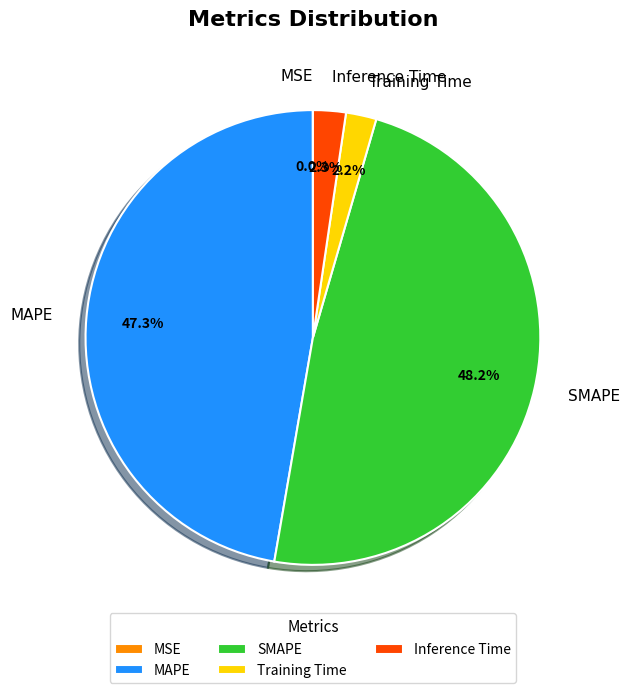

To the nearest percent, what is the difference between the largest and smallest slice percentages?

48%